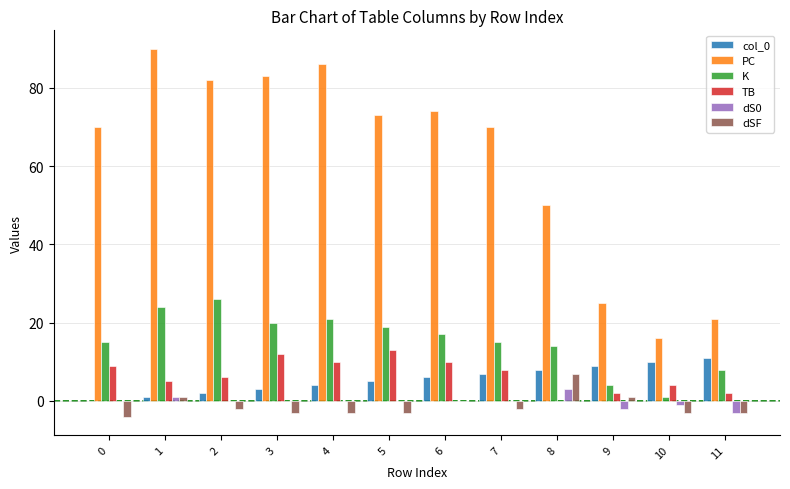

Read the dSF value at 10.

-3